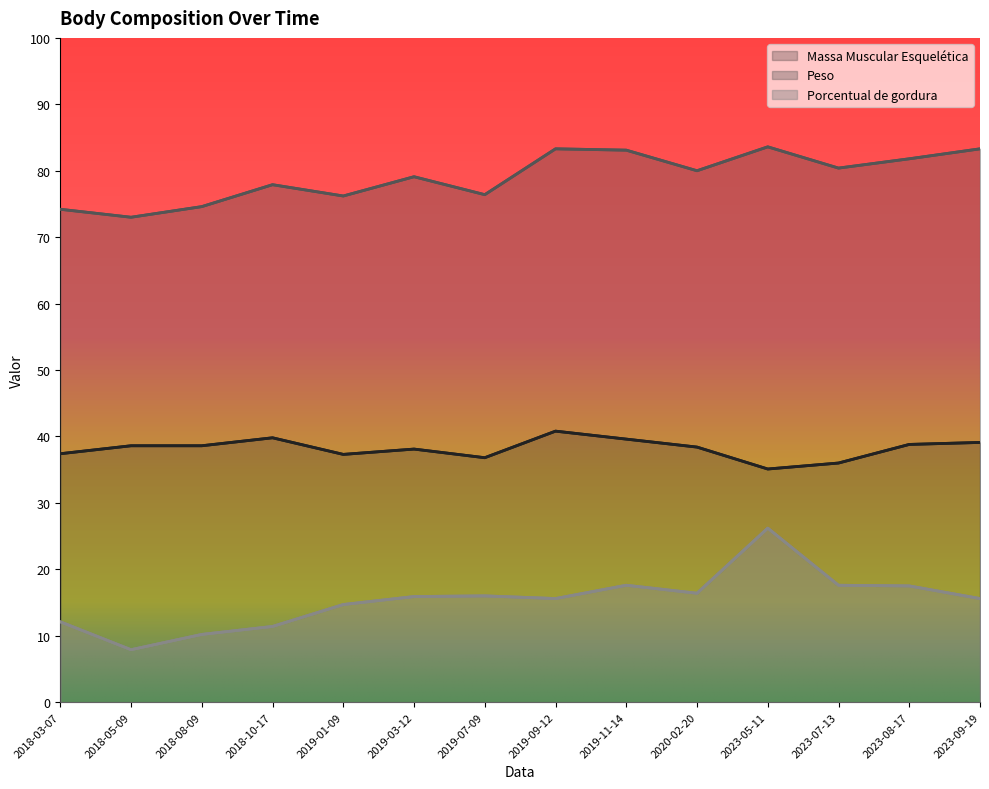

True or false: Massa Muscular Esquelética has more than 2 interior local peaks.

True